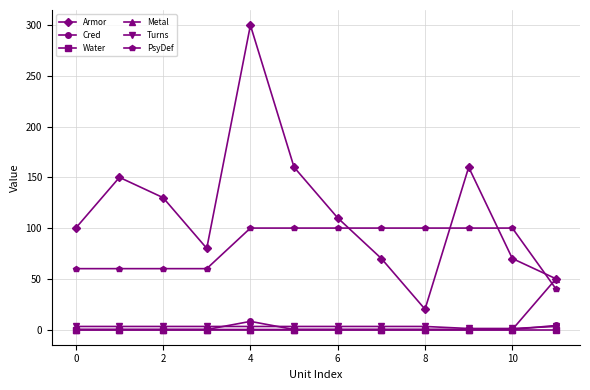

True or false: PsyDef and Cred cross at least once.

False